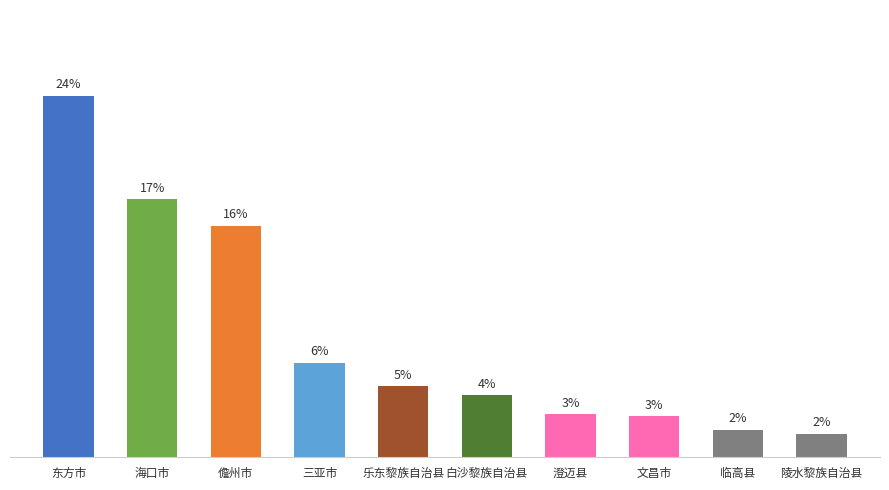

What is the label of the 5th bar from the left?

乐东黎族自治县